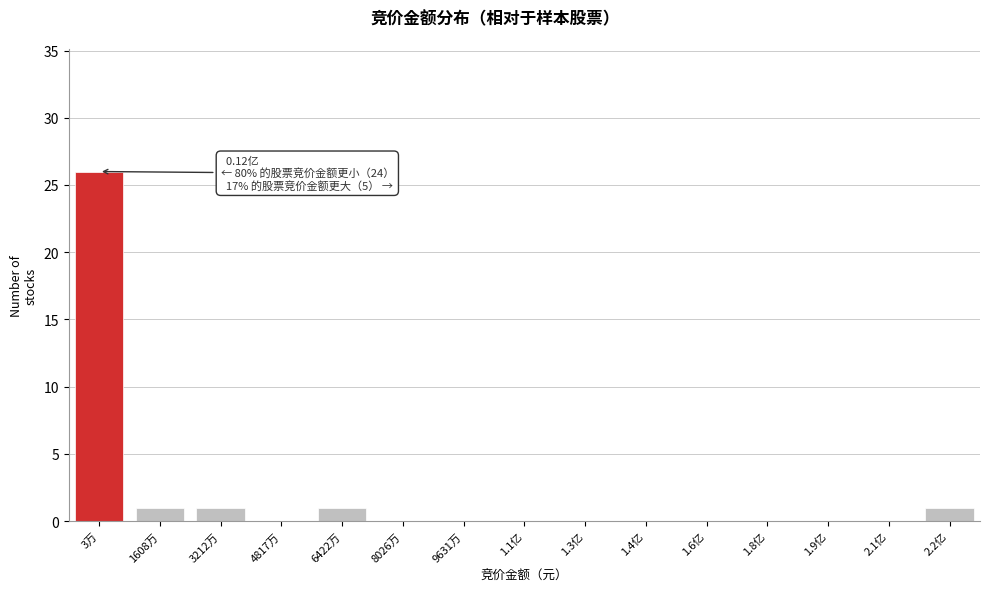

Reading right to left, what are all the values shown in this chart?

2.2亿=1	2.1亿=0	1.9亿=0	1.8亿=0	1.6亿=0	1.4亿=0	1.3亿=0	1.1亿=0	9631万=0	8026万=0	6422万=1	4817万=0	3212万=1	1608万=1	3万=26